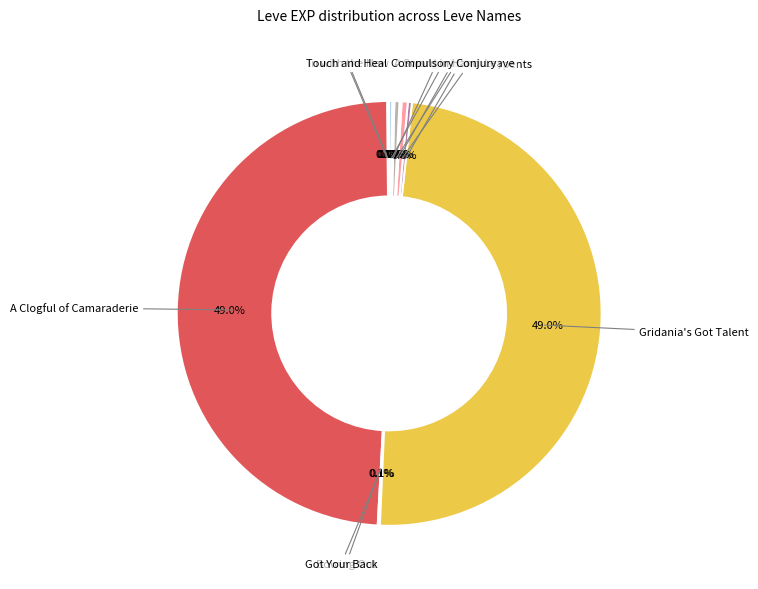

What is the ratio of the value at Gridania's Got Talent to the value at Bows for the Boys?

157.5